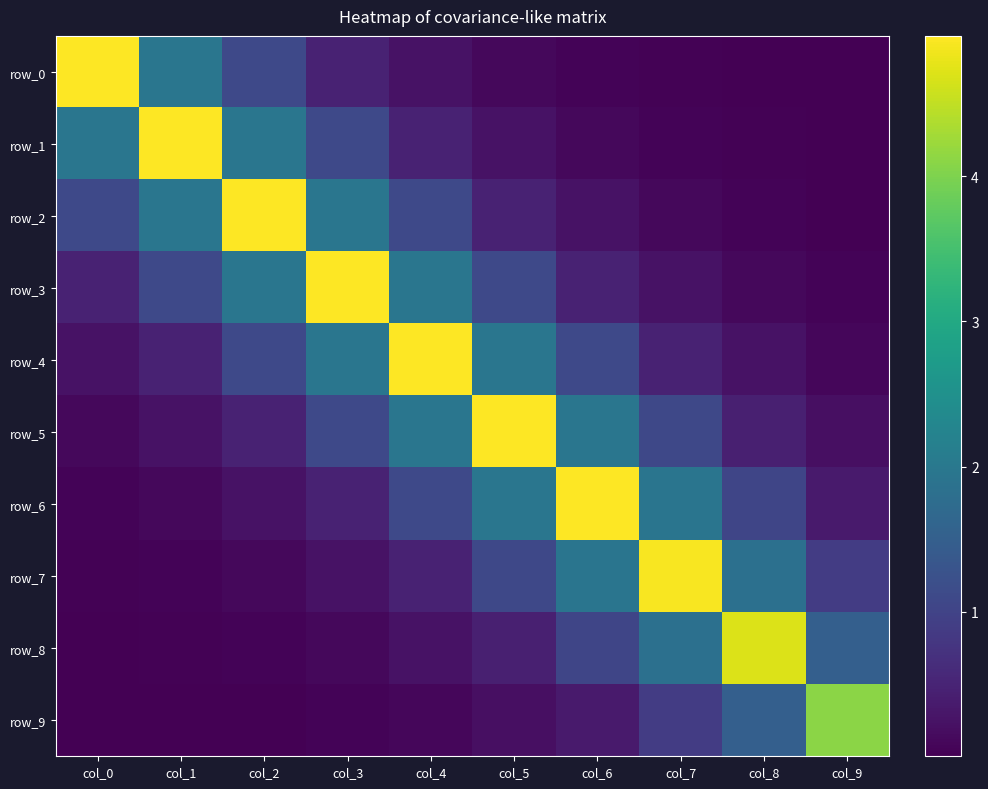

List the labels in order of row_5 value, smallest first.

col_0, col_9, col_1, col_8, col_2, col_7, col_3, col_6, col_4, col_5